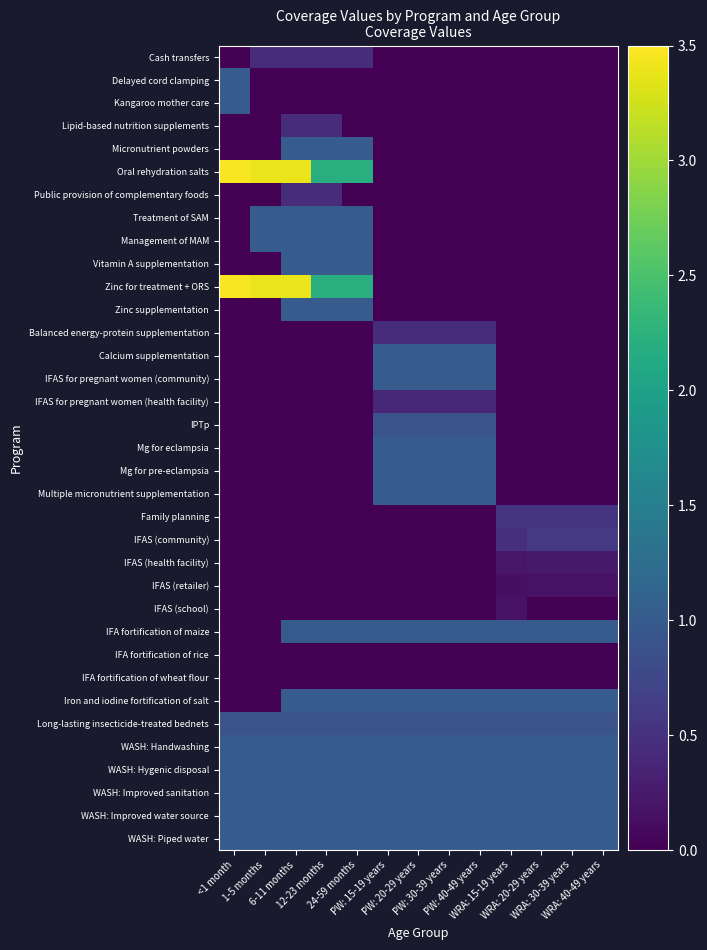

Reading left to right, what are all the values shown in this chart?

Cash transfers: <1 month=0.0	1-5 months=0.4	6-11 months=0.4	12-23 months=0.4	24-59 months=0.4	PW: 15-19 years=0.0	PW: 20-29 years=0.0	PW: 30-39 years=0.0	PW: 40-49 years=0.0	WRA: 15-19 years=0.0	WRA: 20-29 years=0.0	WRA: 30-39 years=0.0	WRA: 40-49 years=0.0
Delayed cord clamping: <1 month=1.0	1-5 months=0.0	6-11 months=0.0	12-23 months=0.0	24-59 months=0.0	PW: 15-19 years=0.0	PW: 20-29 years=0.0	PW: 30-39 years=0.0	PW: 40-49 years=0.0	WRA: 15-19 years=0.0	WRA: 20-29 years=0.0	WRA: 30-39 years=0.0	WRA: 40-49 years=0.0
Kangaroo mother care: <1 month=1.0	1-5 months=0.0	6-11 months=0.0	12-23 months=0.0	24-59 months=0.0	PW: 15-19 years=0.0	PW: 20-29 years=0.0	PW: 30-39 years=0.0	PW: 40-49 years=0.0	WRA: 15-19 years=0.0	WRA: 20-29 years=0.0	WRA: 30-39 years=0.0	WRA: 40-49 years=0.0
Lipid-based nutrition supplements: <1 month=0.0	1-5 months=0.0	6-11 months=0.4	12-23 months=0.4	24-59 months=0.0	PW: 15-19 years=0.0	PW: 20-29 years=0.0	PW: 30-39 years=0.0	PW: 40-49 years=0.0	WRA: 15-19 years=0.0	WRA: 20-29 years=0.0	WRA: 30-39 years=0.0	WRA: 40-49 years=0.0
Micronutrient powders: <1 month=0.0	1-5 months=0.0	6-11 months=1.0	12-23 months=1.0	24-59 months=1.0	PW: 15-19 years=0.0	PW: 20-29 years=0.0	PW: 30-39 years=0.0	PW: 40-49 years=0.0	WRA: 15-19 years=0.0	WRA: 20-29 years=0.0	WRA: 30-39 years=0.0	WRA: 40-49 years=0.0
Oral rehydration salts: <1 month=3.5	1-5 months=3.4	6-11 months=3.4	12-23 months=2.2	24-59 months=2.2	PW: 15-19 years=0.0	PW: 20-29 years=0.0	PW: 30-39 years=0.0	PW: 40-49 years=0.0	WRA: 15-19 years=0.0	WRA: 20-29 years=0.0	WRA: 30-39 years=0.0	WRA: 40-49 years=0.0
Public provision of complementary foods: <1 month=0.0	1-5 months=0.0	6-11 months=0.4	12-23 months=0.4	24-59 months=0.0	PW: 15-19 years=0.0	PW: 20-29 years=0.0	PW: 30-39 years=0.0	PW: 40-49 years=0.0	WRA: 15-19 years=0.0	WRA: 20-29 years=0.0	WRA: 30-39 years=0.0	WRA: 40-49 years=0.0
Treatment of SAM: <1 month=0.0	1-5 months=1.0	6-11 months=1.0	12-23 months=1.0	24-59 months=1.0	PW: 15-19 years=0.0	PW: 20-29 years=0.0	PW: 30-39 years=0.0	PW: 40-49 years=0.0	WRA: 15-19 years=0.0	WRA: 20-29 years=0.0	WRA: 30-39 years=0.0	WRA: 40-49 years=0.0
Management of MAM: <1 month=0.0	1-5 months=1.0	6-11 months=1.0	12-23 months=1.0	24-59 months=1.0	PW: 15-19 years=0.0	PW: 20-29 years=0.0	PW: 30-39 years=0.0	PW: 40-49 years=0.0	WRA: 15-19 years=0.0	WRA: 20-29 years=0.0	WRA: 30-39 years=0.0	WRA: 40-49 years=0.0
Vitamin A supplementation: <1 month=0.0	1-5 months=0.0	6-11 months=1.0	12-23 months=1.0	24-59 months=1.0	PW: 15-19 years=0.0	PW: 20-29 years=0.0	PW: 30-39 years=0.0	PW: 40-49 years=0.0	WRA: 15-19 years=0.0	WRA: 20-29 years=0.0	WRA: 30-39 years=0.0	WRA: 40-49 years=0.0
Zinc for treatment + ORS: <1 month=3.5	1-5 months=3.4	6-11 months=3.4	12-23 months=2.2	24-59 months=2.2	PW: 15-19 years=0.0	PW: 20-29 years=0.0	PW: 30-39 years=0.0	PW: 40-49 years=0.0	WRA: 15-19 years=0.0	WRA: 20-29 years=0.0	WRA: 30-39 years=0.0	WRA: 40-49 years=0.0
Zinc supplementation: <1 month=0.0	1-5 months=0.0	6-11 months=1.0	12-23 months=1.0	24-59 months=1.0	PW: 15-19 years=0.0	PW: 20-29 years=0.0	PW: 30-39 years=0.0	PW: 40-49 years=0.0	WRA: 15-19 years=0.0	WRA: 20-29 years=0.0	WRA: 30-39 years=0.0	WRA: 40-49 years=0.0
Balanced energy-protein supplementation: <1 month=0.0	1-5 months=0.0	6-11 months=0.0	12-23 months=0.0	24-59 months=0.0	PW: 15-19 years=0.4	PW: 20-29 years=0.4	PW: 30-39 years=0.4	PW: 40-49 years=0.4	WRA: 15-19 years=0.0	WRA: 20-29 years=0.0	WRA: 30-39 years=0.0	WRA: 40-49 years=0.0
Calcium supplementation: <1 month=0.0	1-5 months=0.0	6-11 months=0.0	12-23 months=0.0	24-59 months=0.0	PW: 15-19 years=1.0	PW: 20-29 years=1.0	PW: 30-39 years=1.0	PW: 40-49 years=1.0	WRA: 15-19 years=0.0	WRA: 20-29 years=0.0	WRA: 30-39 years=0.0	WRA: 40-49 years=0.0
IFAS for pregnant women (community): <1 month=0.0	1-5 months=0.0	6-11 months=0.0	12-23 months=0.0	24-59 months=0.0	PW: 15-19 years=1.0	PW: 20-29 years=1.0	PW: 30-39 years=1.0	PW: 40-49 years=1.0	WRA: 15-19 years=0.0	WRA: 20-29 years=0.0	WRA: 30-39 years=0.0	WRA: 40-49 years=0.0
IFAS for pregnant women (health facility): <1 month=0.0	1-5 months=0.0	6-11 months=0.0	12-23 months=0.0	24-59 months=0.0	PW: 15-19 years=0.4	PW: 20-29 years=0.4	PW: 30-39 years=0.4	PW: 40-49 years=0.4	WRA: 15-19 years=0.0	WRA: 20-29 years=0.0	WRA: 30-39 years=0.0	WRA: 40-49 years=0.0
IPTp: <1 month=0.0	1-5 months=0.0	6-11 months=0.0	12-23 months=0.0	24-59 months=0.0	PW: 15-19 years=0.9	PW: 20-29 years=0.9	PW: 30-39 years=0.9	PW: 40-49 years=0.9	WRA: 15-19 years=0.0	WRA: 20-29 years=0.0	WRA: 30-39 years=0.0	WRA: 40-49 years=0.0
Mg for eclampsia: <1 month=0.0	1-5 months=0.0	6-11 months=0.0	12-23 months=0.0	24-59 months=0.0	PW: 15-19 years=1.0	PW: 20-29 years=1.0	PW: 30-39 years=1.0	PW: 40-49 years=1.0	WRA: 15-19 years=0.0	WRA: 20-29 years=0.0	WRA: 30-39 years=0.0	WRA: 40-49 years=0.0
Mg for pre-eclampsia: <1 month=0.0	1-5 months=0.0	6-11 months=0.0	12-23 months=0.0	24-59 months=0.0	PW: 15-19 years=1.0	PW: 20-29 years=1.0	PW: 30-39 years=1.0	PW: 40-49 years=1.0	WRA: 15-19 years=0.0	WRA: 20-29 years=0.0	WRA: 30-39 years=0.0	WRA: 40-49 years=0.0
Multiple micronutrient supplementation: <1 month=0.0	1-5 months=0.0	6-11 months=0.0	12-23 months=0.0	24-59 months=0.0	PW: 15-19 years=1.0	PW: 20-29 years=1.0	PW: 30-39 years=1.0	PW: 40-49 years=1.0	WRA: 15-19 years=0.0	WRA: 20-29 years=0.0	WRA: 30-39 years=0.0	WRA: 40-49 years=0.0
Family planning: <1 month=0.0	1-5 months=0.0	6-11 months=0.0	12-23 months=0.0	24-59 months=0.0	PW: 15-19 years=0.0	PW: 20-29 years=0.0	PW: 30-39 years=0.0	PW: 40-49 years=0.0	WRA: 15-19 years=0.5	WRA: 20-29 years=0.5	WRA: 30-39 years=0.5	WRA: 40-49 years=0.5
IFAS (community): <1 month=0.0	1-5 months=0.0	6-11 months=0.0	12-23 months=0.0	24-59 months=0.0	PW: 15-19 years=0.0	PW: 20-29 years=0.0	PW: 30-39 years=0.0	PW: 40-49 years=0.0	WRA: 15-19 years=0.5	WRA: 20-29 years=0.6	WRA: 30-39 years=0.6	WRA: 40-49 years=0.6
IFAS (health facility): <1 month=0.0	1-5 months=0.0	6-11 months=0.0	12-23 months=0.0	24-59 months=0.0	PW: 15-19 years=0.0	PW: 20-29 years=0.0	PW: 30-39 years=0.0	PW: 40-49 years=0.0	WRA: 15-19 years=0.2	WRA: 20-29 years=0.2	WRA: 30-39 years=0.2	WRA: 40-49 years=0.2
IFAS (retailer): <1 month=0.0	1-5 months=0.0	6-11 months=0.0	12-23 months=0.0	24-59 months=0.0	PW: 15-19 years=0.0	PW: 20-29 years=0.0	PW: 30-39 years=0.0	PW: 40-49 years=0.0	WRA: 15-19 years=0.1	WRA: 20-29 years=0.2	WRA: 30-39 years=0.2	WRA: 40-49 years=0.2
IFAS (school): <1 month=0.0	1-5 months=0.0	6-11 months=0.0	12-23 months=0.0	24-59 months=0.0	PW: 15-19 years=0.0	PW: 20-29 years=0.0	PW: 30-39 years=0.0	PW: 40-49 years=0.0	WRA: 15-19 years=0.2	WRA: 20-29 years=0.0	WRA: 30-39 years=0.0	WRA: 40-49 years=0.0
IFA fortification of maize: <1 month=0.0	1-5 months=0.0	6-11 months=1.0	12-23 months=1.0	24-59 months=1.0	PW: 15-19 years=1.0	PW: 20-29 years=1.0	PW: 30-39 years=1.0	PW: 40-49 years=1.0	WRA: 15-19 years=1.0	WRA: 20-29 years=1.0	WRA: 30-39 years=1.0	WRA: 40-49 years=1.0
IFA fortification of rice: <1 month=0.0	1-5 months=0.0	6-11 months=0.0	12-23 months=0.0	24-59 months=0.0	PW: 15-19 years=0.0	PW: 20-29 years=0.0	PW: 30-39 years=0.0	PW: 40-49 years=0.0	WRA: 15-19 years=0.0	WRA: 20-29 years=0.0	WRA: 30-39 years=0.0	WRA: 40-49 years=0.0
IFA fortification of wheat flour: <1 month=0.0	1-5 months=0.0	6-11 months=0.0	12-23 months=0.0	24-59 months=0.0	PW: 15-19 years=0.0	PW: 20-29 years=0.0	PW: 30-39 years=0.0	PW: 40-49 years=0.0	WRA: 15-19 years=0.0	WRA: 20-29 years=0.0	WRA: 30-39 years=0.0	WRA: 40-49 years=0.0
Iron and iodine fortification of salt: <1 month=0.0	1-5 months=0.0	6-11 months=1.0	12-23 months=1.0	24-59 months=1.0	PW: 15-19 years=1.0	PW: 20-29 years=1.0	PW: 30-39 years=1.0	PW: 40-49 years=1.0	WRA: 15-19 years=1.0	WRA: 20-29 years=1.0	WRA: 30-39 years=1.0	WRA: 40-49 years=1.0
Long-lasting insecticide-treated bednets: <1 month=0.9	1-5 months=0.9	6-11 months=0.9	12-23 months=0.9	24-59 months=0.9	PW: 15-19 years=0.9	PW: 20-29 years=0.9	PW: 30-39 years=0.9	PW: 40-49 years=0.9	WRA: 15-19 years=0.9	WRA: 20-29 years=0.9	WRA: 30-39 years=0.9	WRA: 40-49 years=0.9
WASH: Handwashing: <1 month=1.0	1-5 months=1.0	6-11 months=1.0	12-23 months=1.0	24-59 months=1.0	PW: 15-19 years=1.0	PW: 20-29 years=1.0	PW: 30-39 years=1.0	PW: 40-49 years=1.0	WRA: 15-19 years=1.0	WRA: 20-29 years=1.0	WRA: 30-39 years=1.0	WRA: 40-49 years=1.0
WASH: Hygenic disposal: <1 month=1.0	1-5 months=1.0	6-11 months=1.0	12-23 months=1.0	24-59 months=1.0	PW: 15-19 years=1.0	PW: 20-29 years=1.0	PW: 30-39 years=1.0	PW: 40-49 years=1.0	WRA: 15-19 years=1.0	WRA: 20-29 years=1.0	WRA: 30-39 years=1.0	WRA: 40-49 years=1.0
WASH: Improved sanitation: <1 month=1.0	1-5 months=1.0	6-11 months=1.0	12-23 months=1.0	24-59 months=1.0	PW: 15-19 years=1.0	PW: 20-29 years=1.0	PW: 30-39 years=1.0	PW: 40-49 years=1.0	WRA: 15-19 years=1.0	WRA: 20-29 years=1.0	WRA: 30-39 years=1.0	WRA: 40-49 years=1.0
WASH: Improved water source: <1 month=1.0	1-5 months=1.0	6-11 months=1.0	12-23 months=1.0	24-59 months=1.0	PW: 15-19 years=1.0	PW: 20-29 years=1.0	PW: 30-39 years=1.0	PW: 40-49 years=1.0	WRA: 15-19 years=1.0	WRA: 20-29 years=1.0	WRA: 30-39 years=1.0	WRA: 40-49 years=1.0
WASH: Piped water: <1 month=1.0	1-5 months=1.0	6-11 months=1.0	12-23 months=1.0	24-59 months=1.0	PW: 15-19 years=1.0	PW: 20-29 years=1.0	PW: 30-39 years=1.0	PW: 40-49 years=1.0	WRA: 15-19 years=1.0	WRA: 20-29 years=1.0	WRA: 30-39 years=1.0	WRA: 40-49 years=1.0